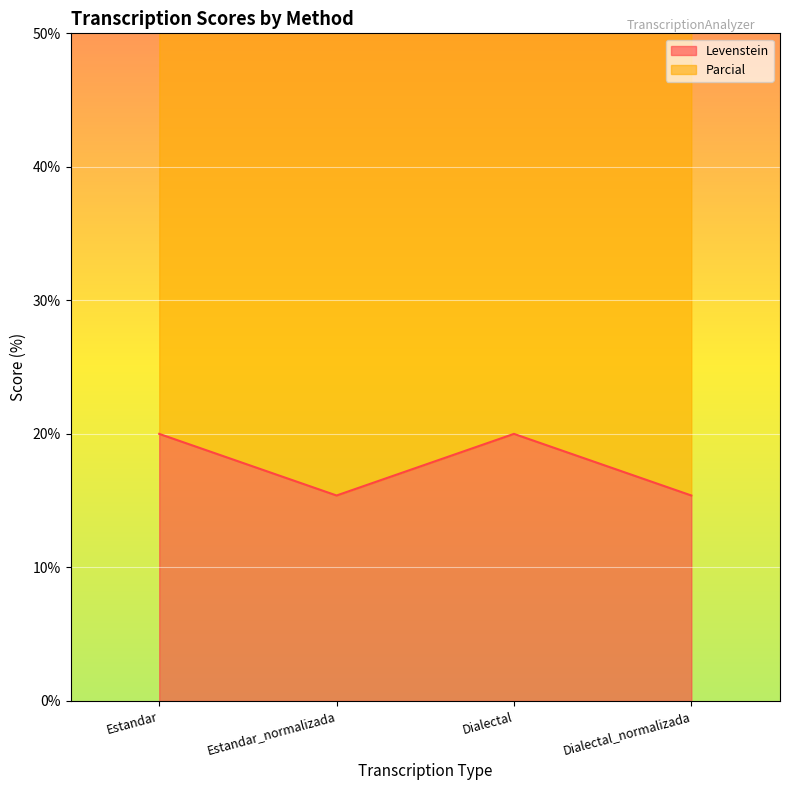

How many categories are shown in the chart?

4